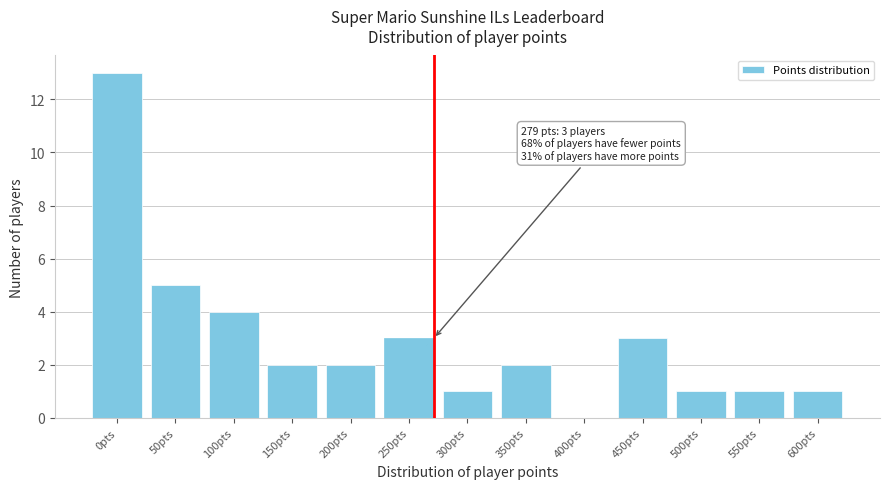

Reading left to right, what are all the values shown in this chart?

0pts=13	50pts=5	100pts=4	150pts=2	200pts=2	250pts=3	300pts=1	350pts=2	400pts=0	450pts=3	500pts=1	550pts=1	600pts=1